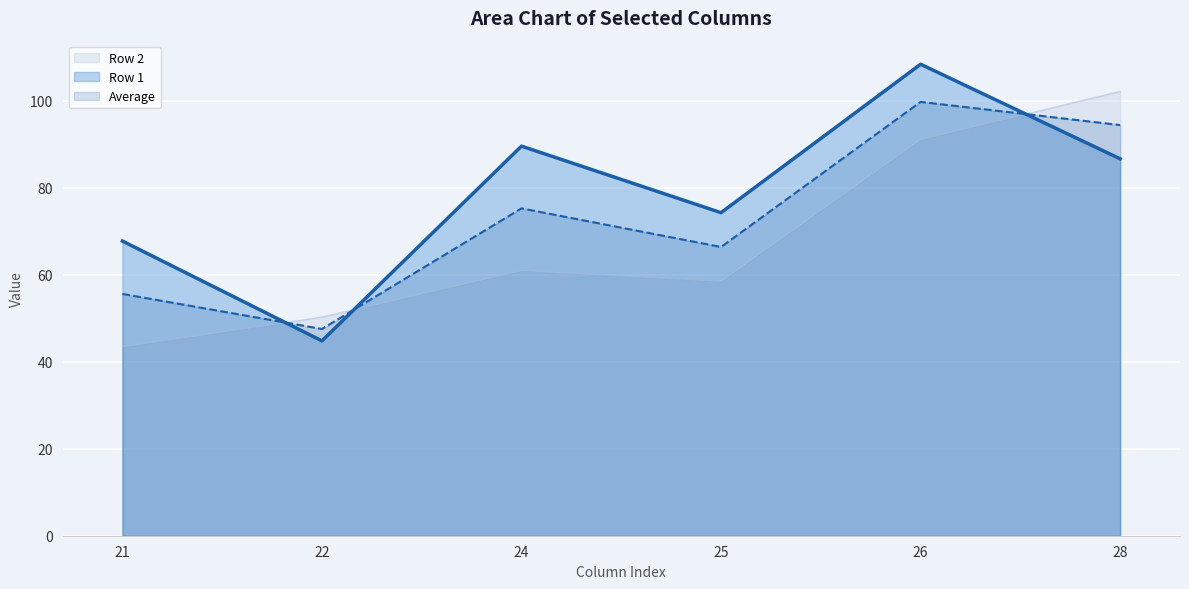

At how many categories does at least one series exceed 95?

2